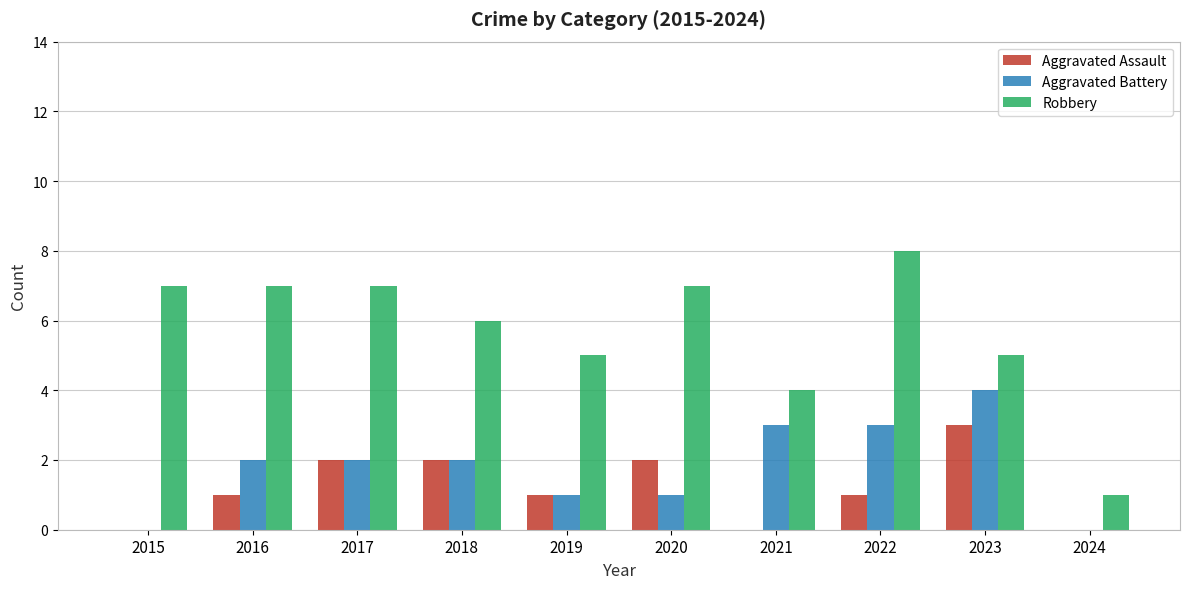

Is it true that Aggravated Battery equals 2 at 2024?

False